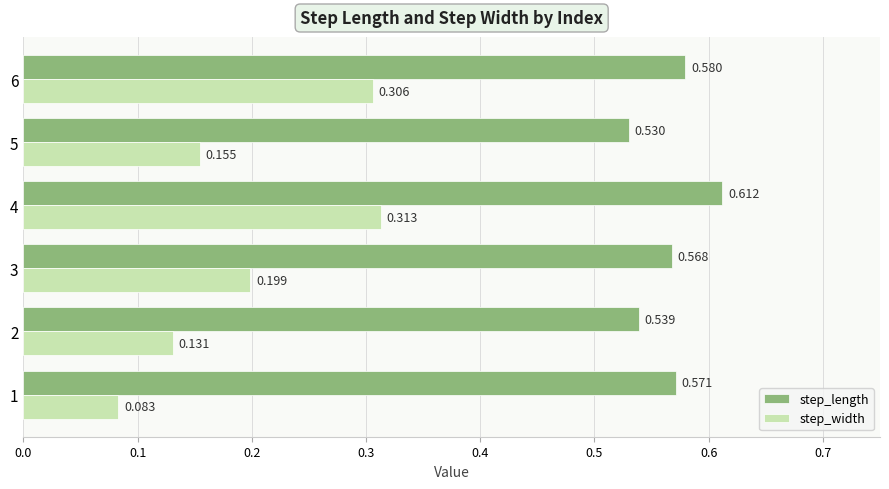

Is the value of step_length at 1 greater than the value of step_width at 3?

Yes